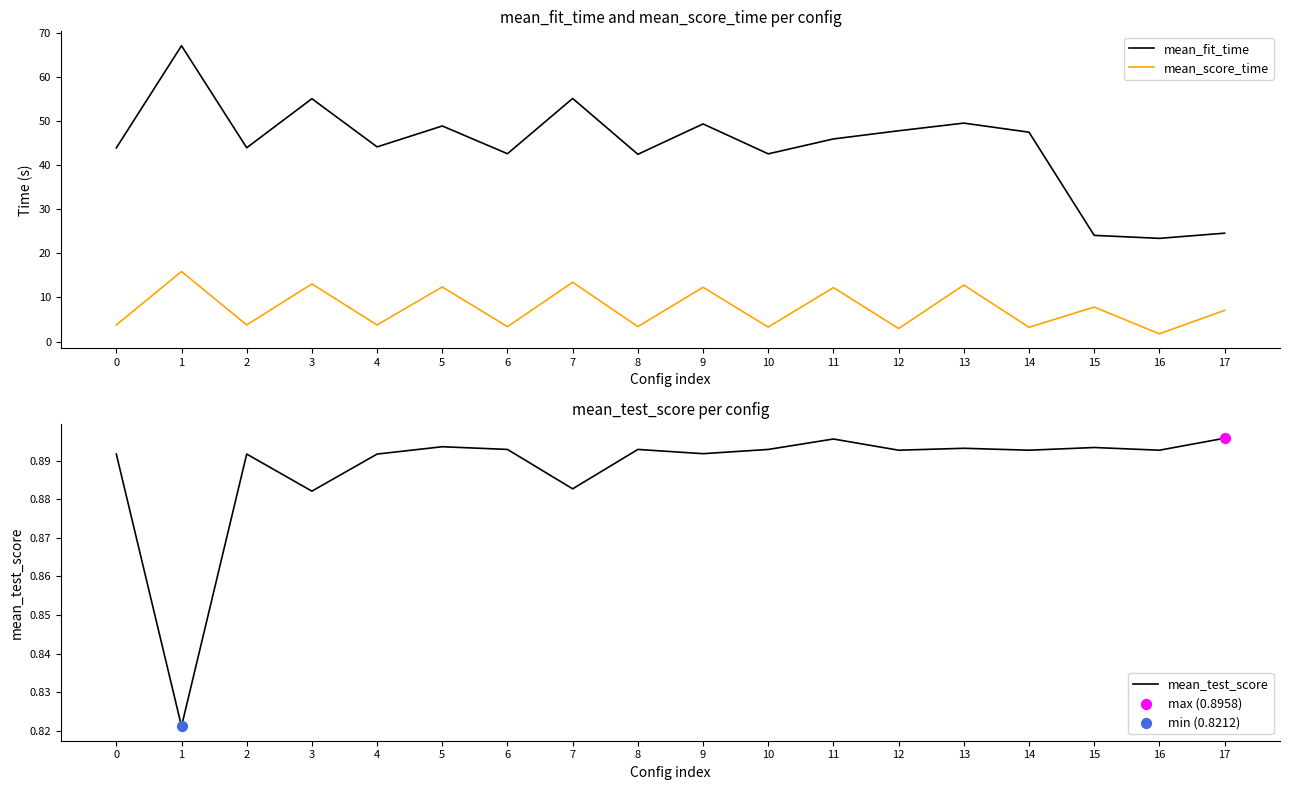

At which category is the sum across all series the highest?

1